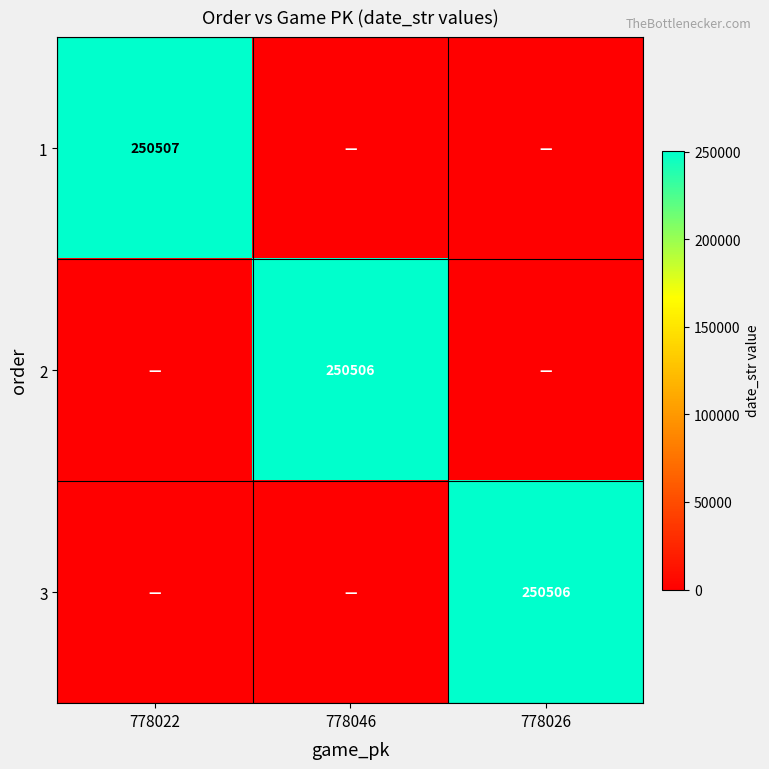

What is the total value across all series at 778046?

250506